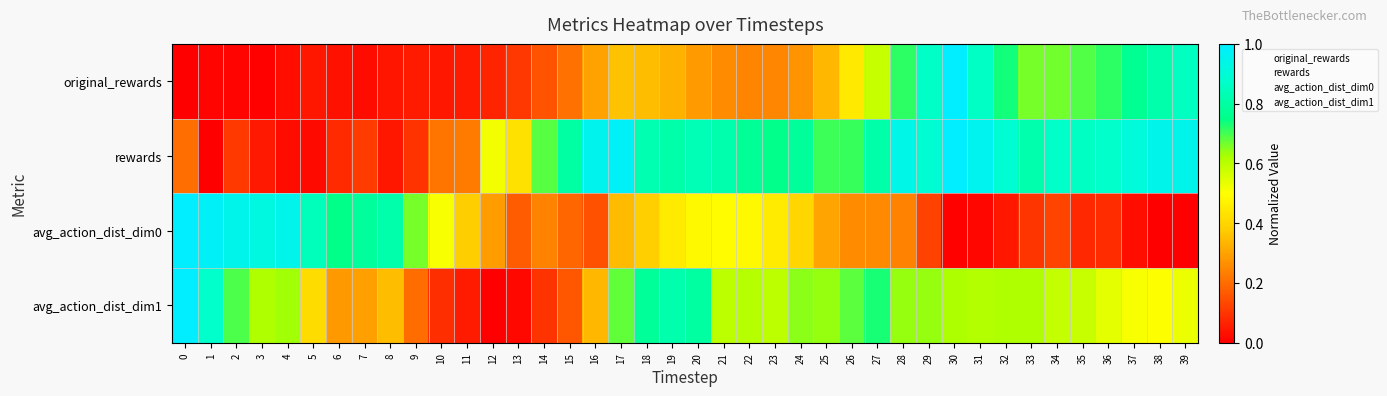

What is the difference between the highest and lowest values at 14?

0.6